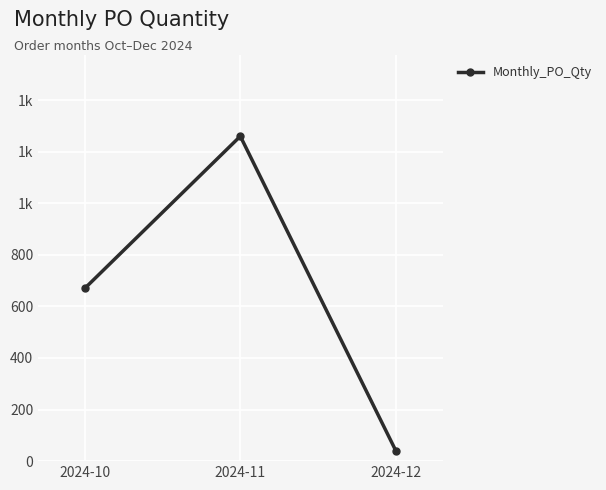

Is it true that the value at 2024-12 is 15?

False